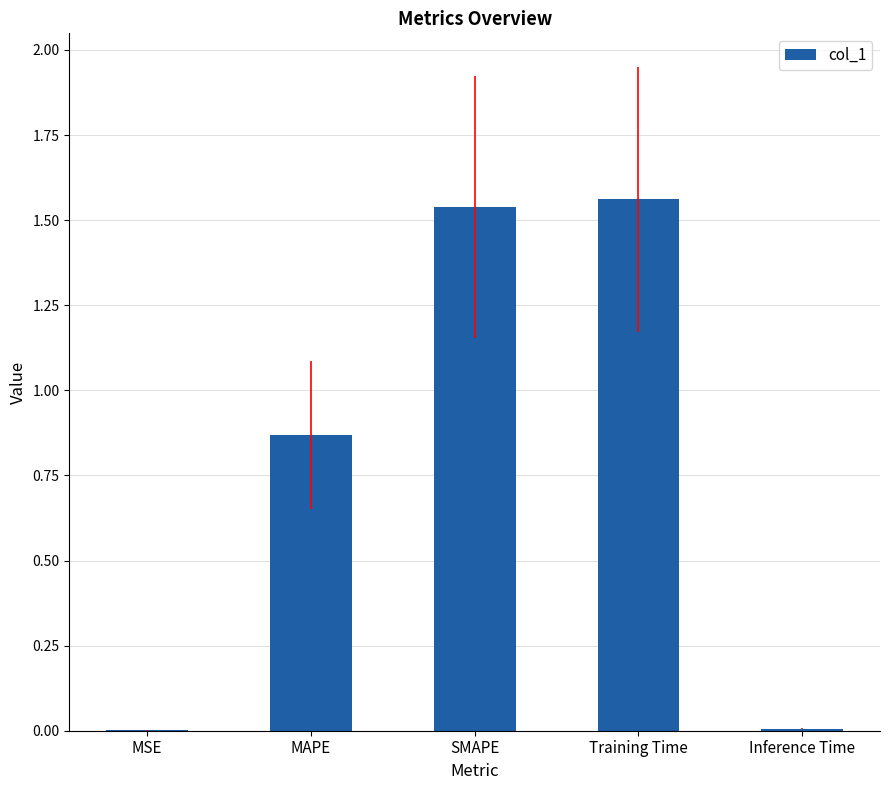

The chart shows a value of 0.0 at MSE. True or false?

True